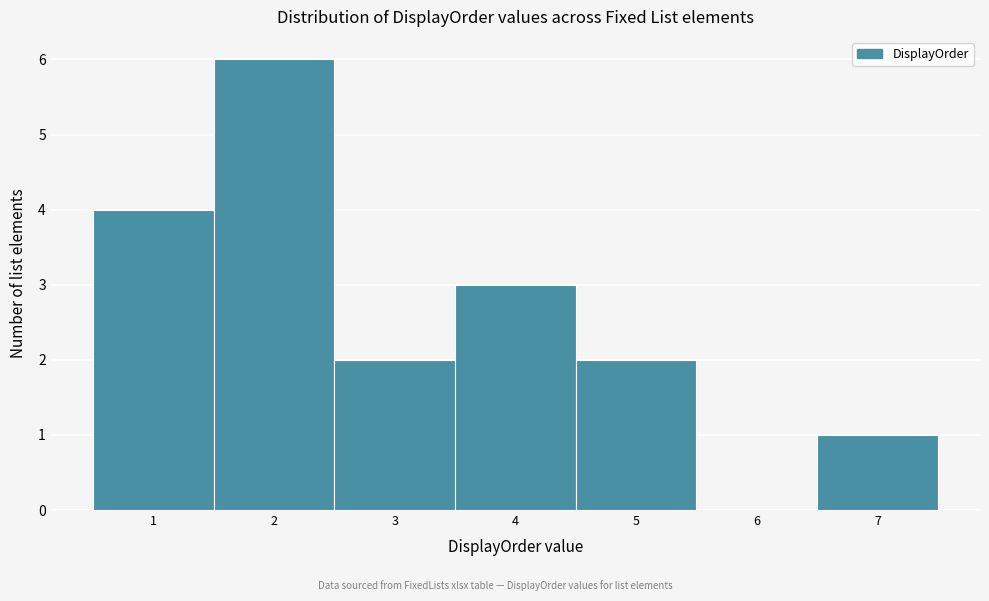

Which range on the x-axis has the tallest bar?

1.5 to 2.5